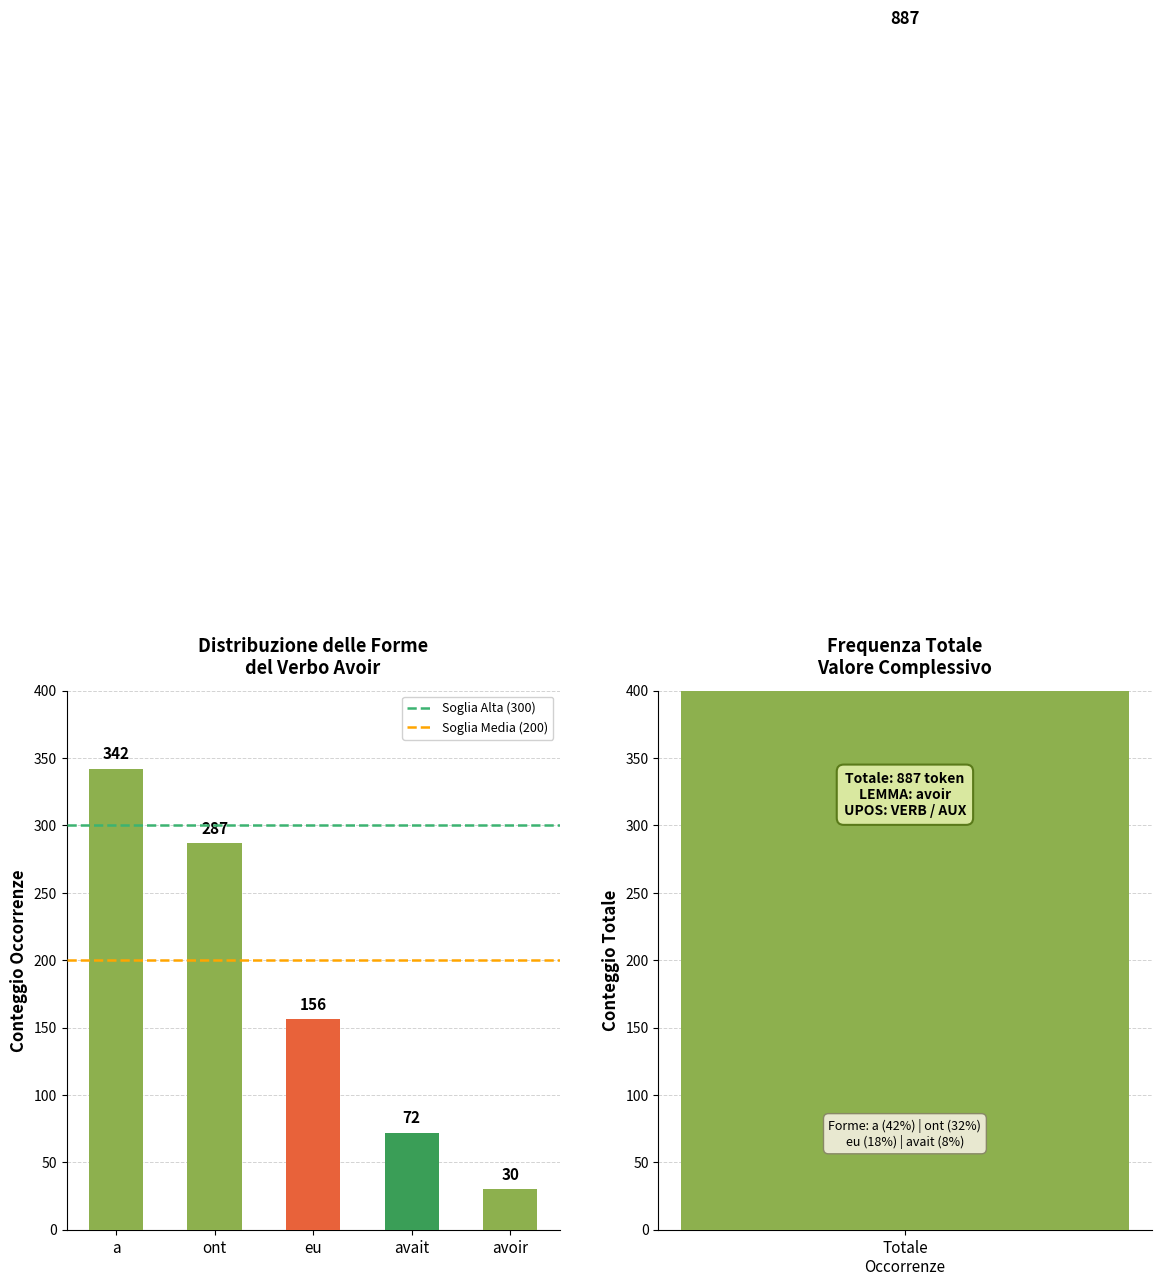

How many values are below 156?

2